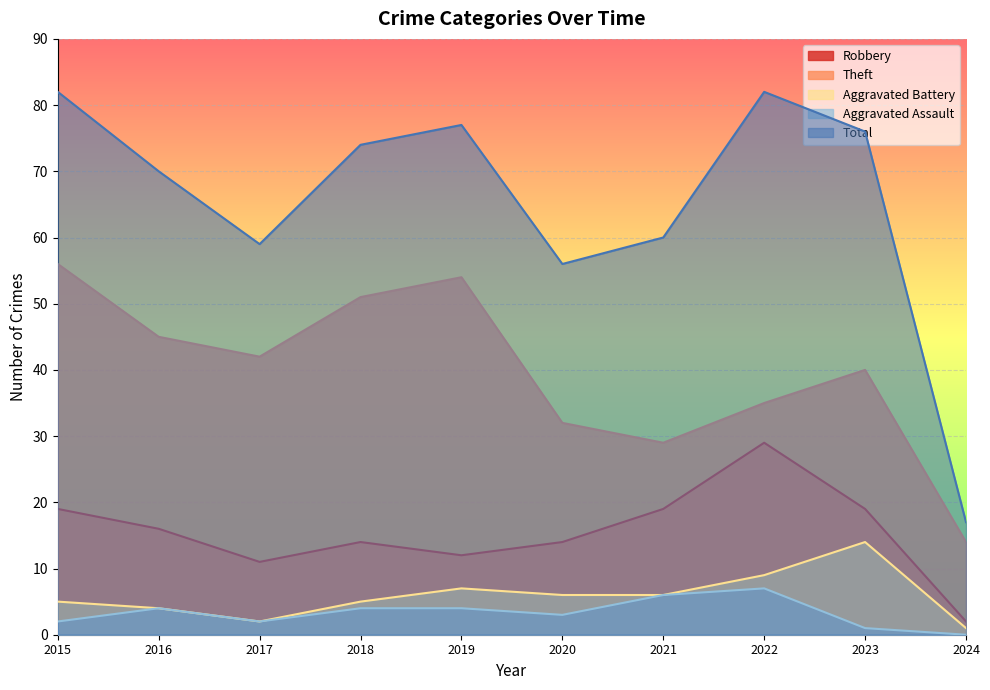

Rank the series by their maximum value, from lowest to highest.

Aggravated Assault, Aggravated Battery, Robbery, Theft, Total